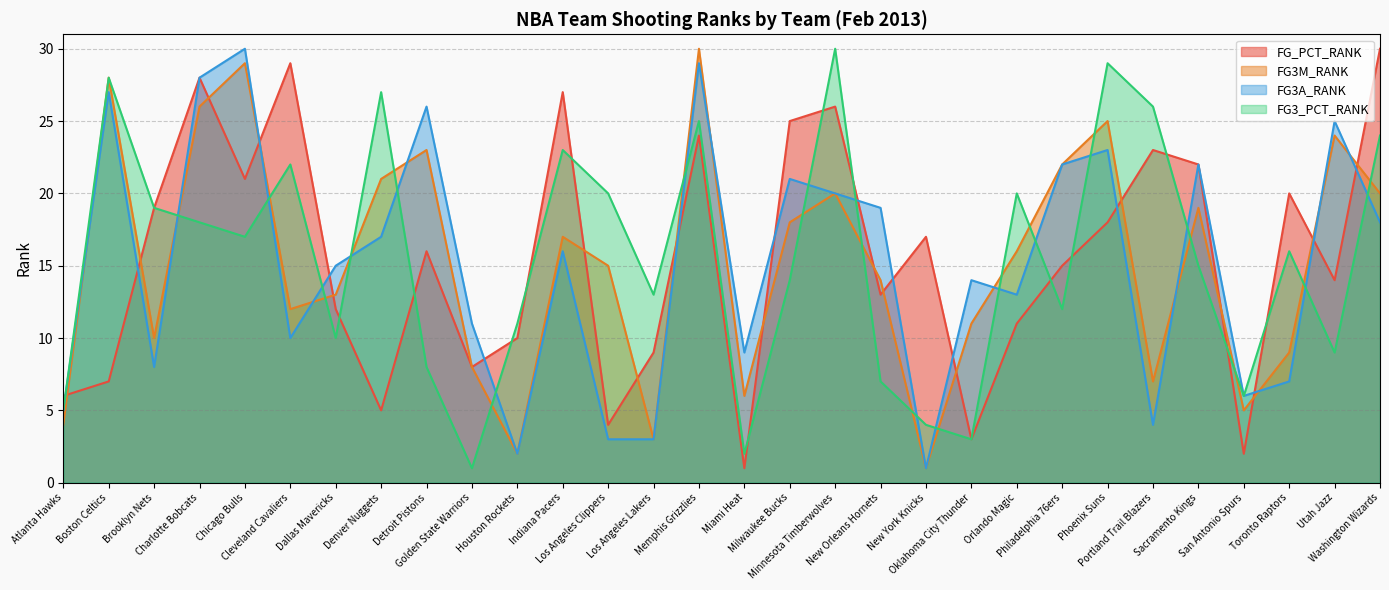

Read the FG3A_RANK value at Brooklyn Nets, to the nearest 5.

10